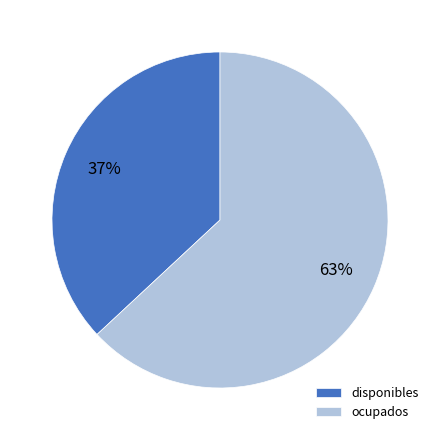

To the nearest percent, what portion does ocupados represent?

63%